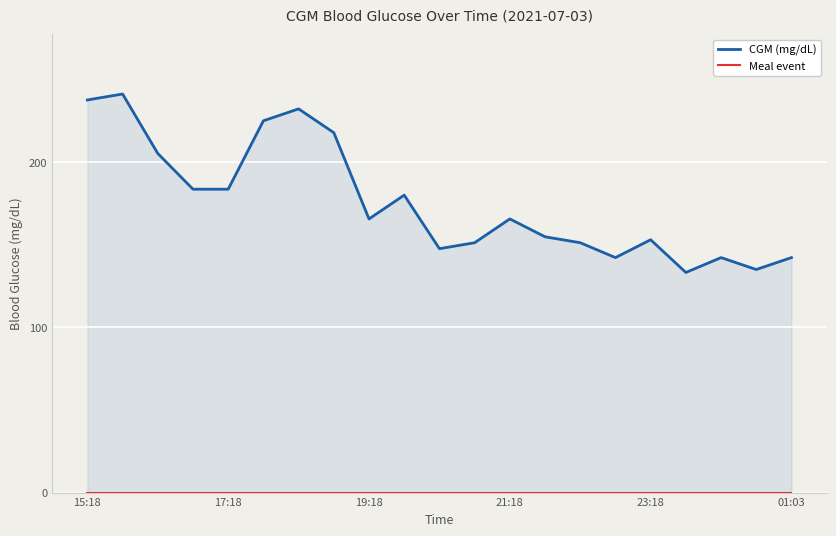

What is the value of the CGM (mg/dL) point at the 18th from the left?

133.2